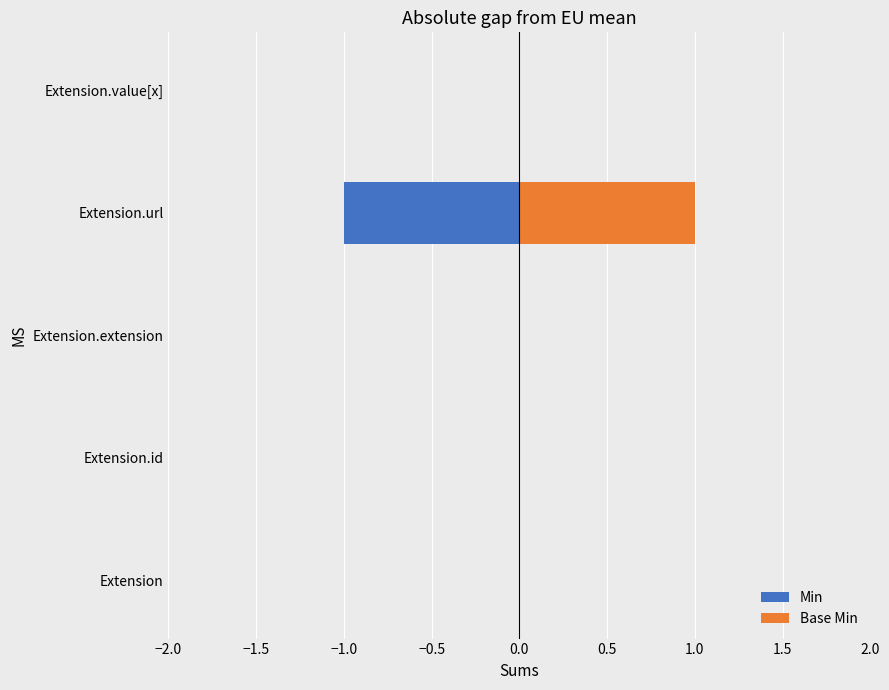

Does the chart contain stacked bars?

No